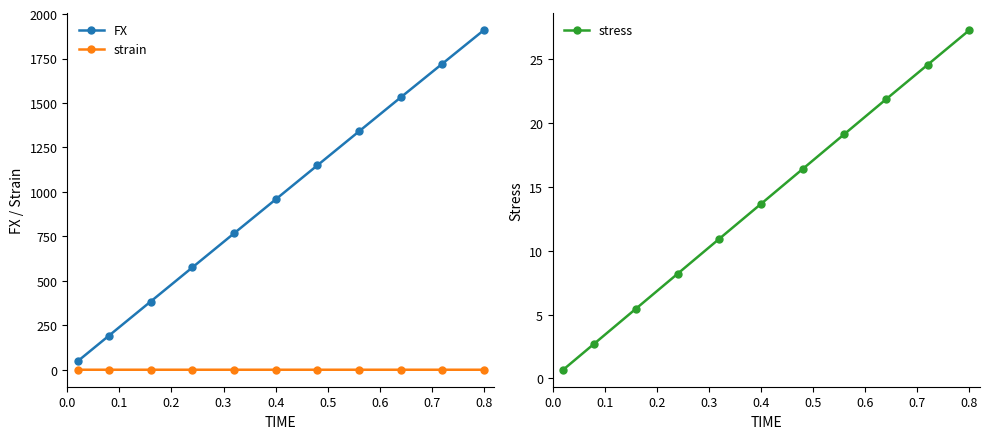

At which label is FX closest to 979?

0.4